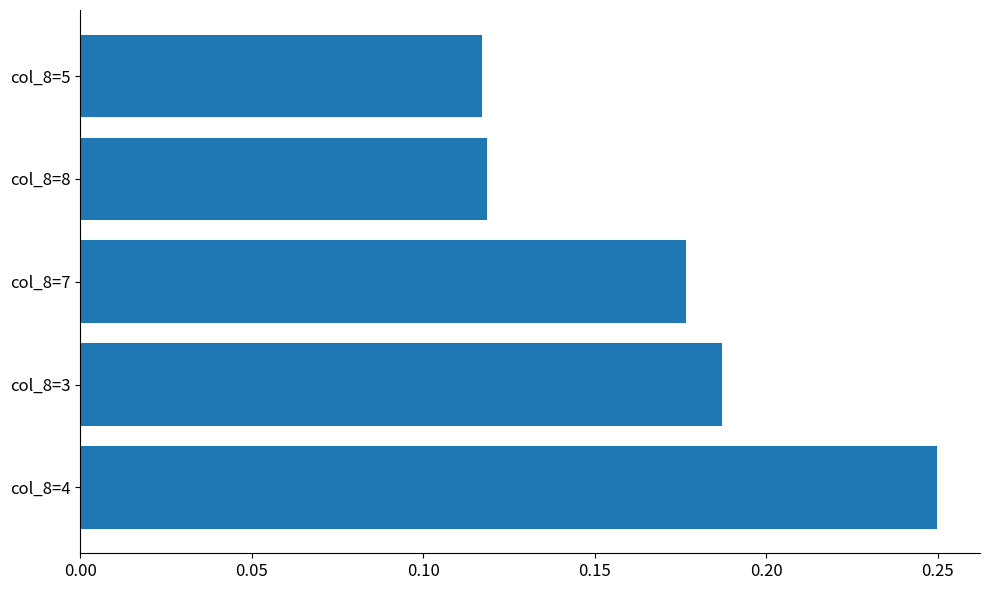

What is the sum of the values at col_8=7 and col_8=4?

0.4